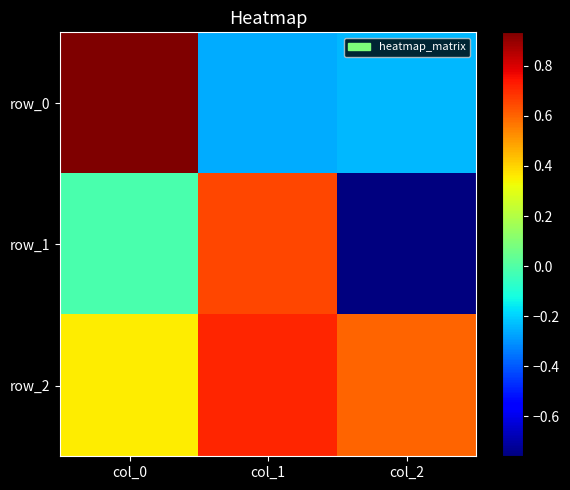

The value of row_2 at col_0 is 0.1. True or false?

False